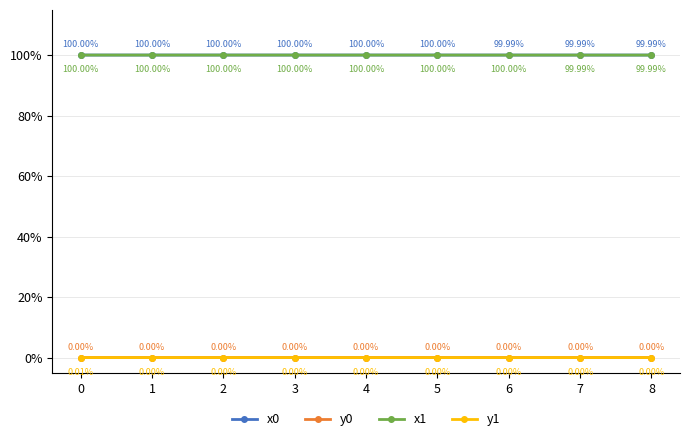

How many interior local valleys does the y1 series have?

2